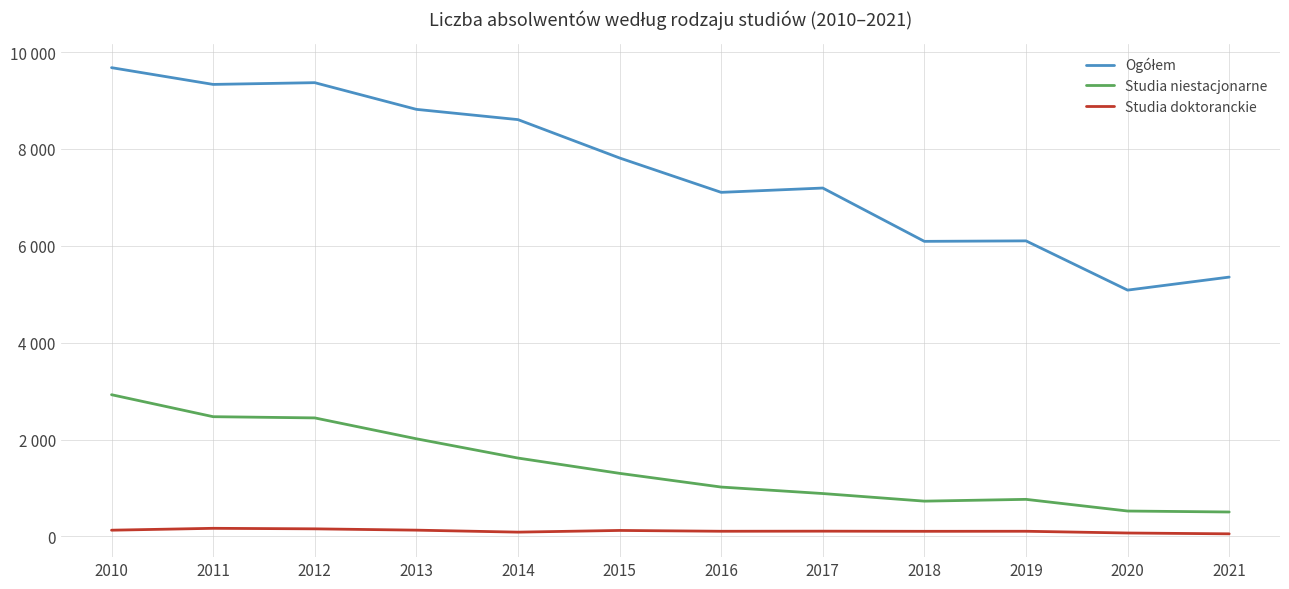

Does the chart display data point markers on the line(s)?

No